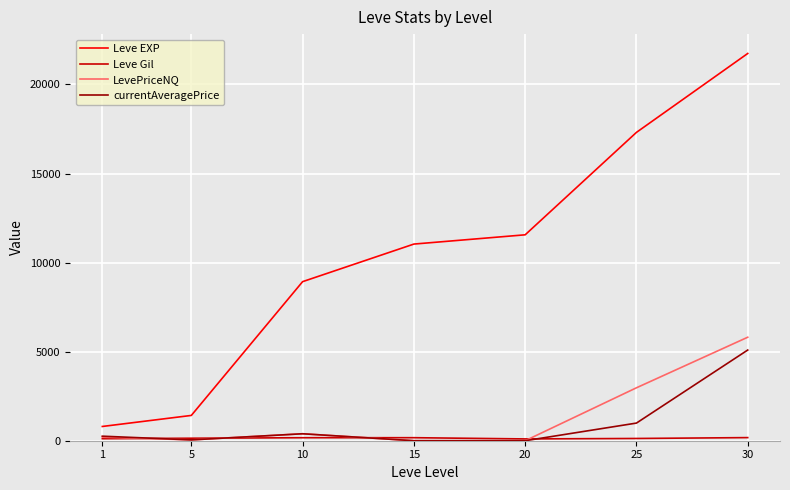

Which series has the largest total across all categories?

Leve EXP